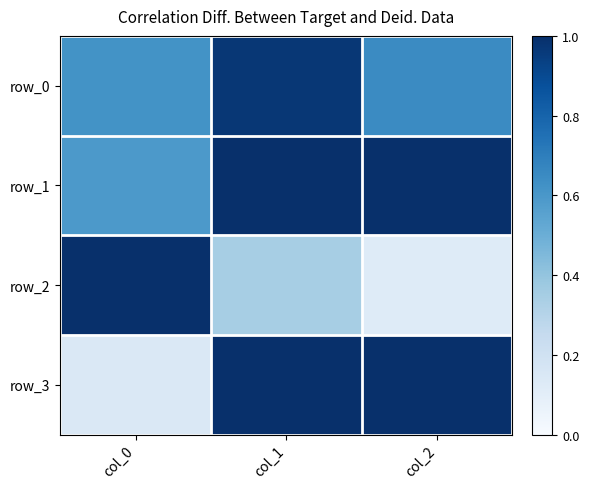

At which label is row_3 closest to 0?

col_0